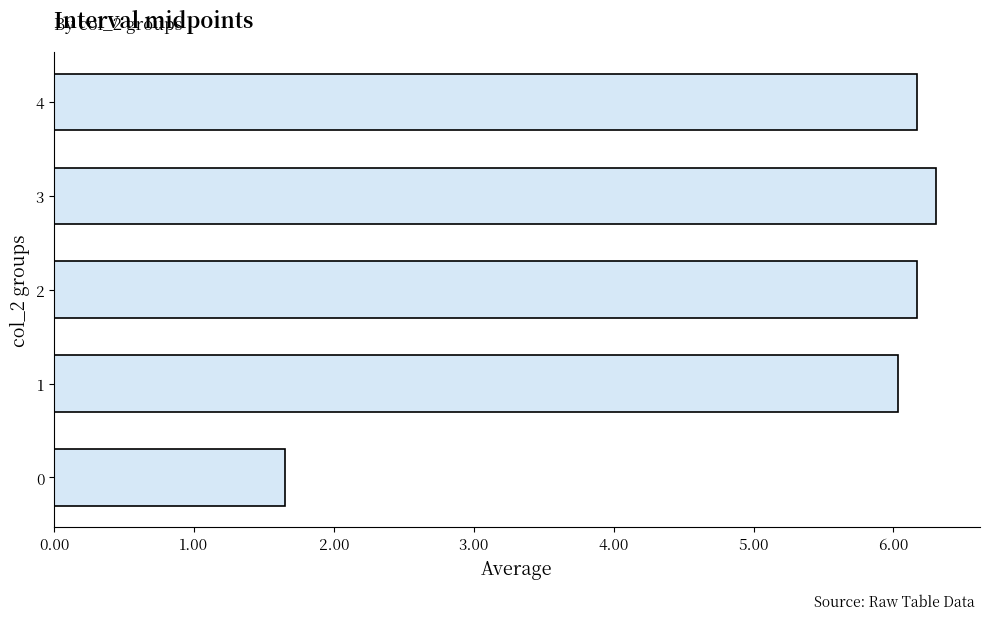

True or false: the data shows 6.2 at 4.

True